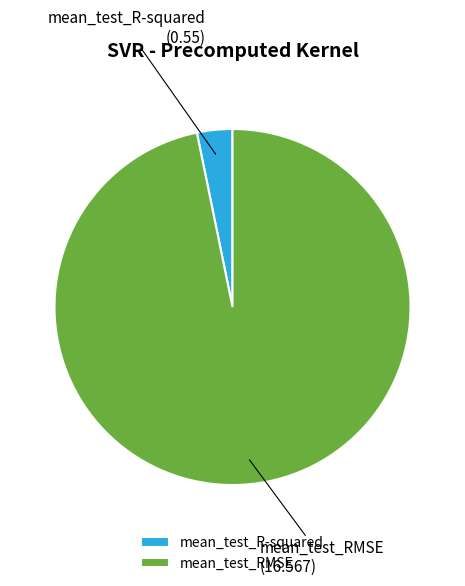

Which has a higher value, mean_test_R-squared or mean_test_RMSE?

mean_test_RMSE